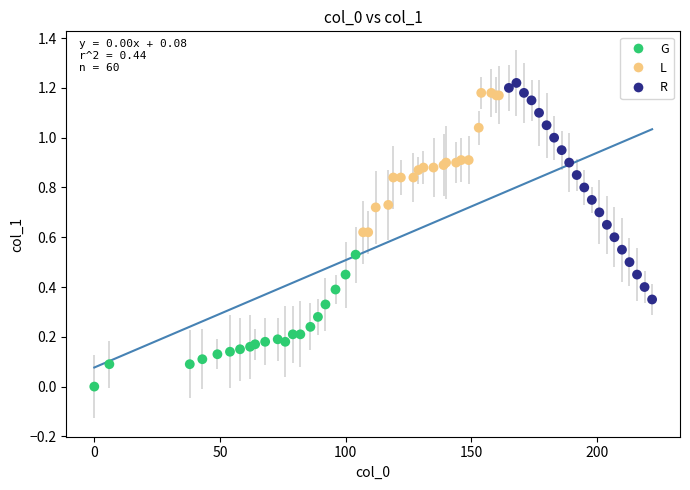

Which series reaches the maximum Y coordinate?

R